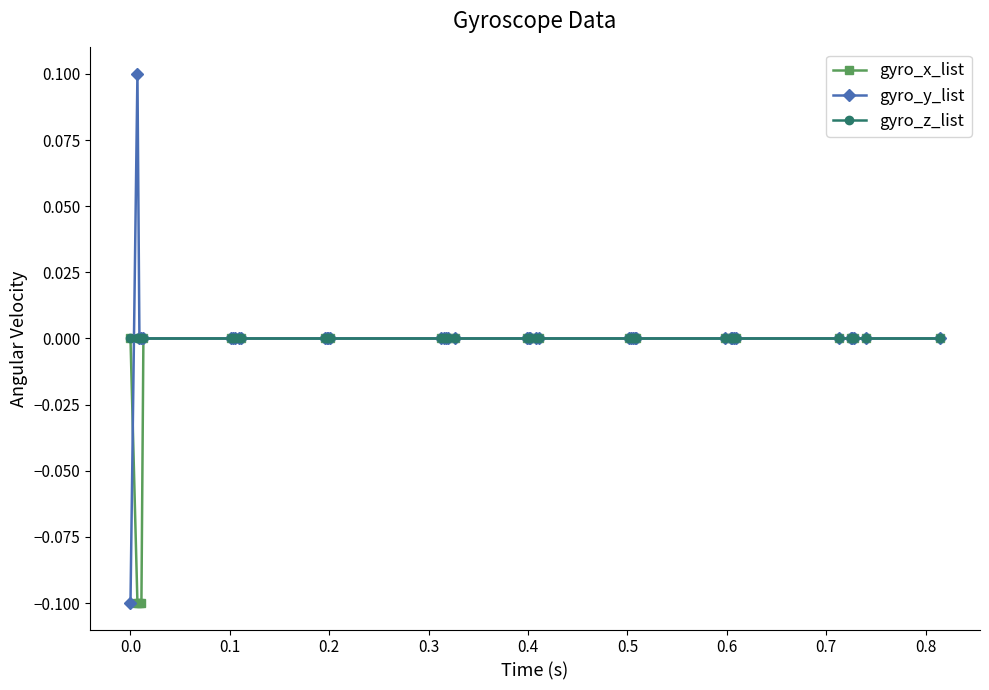

Which series has the largest range (max minus min)?

gyro_y_list